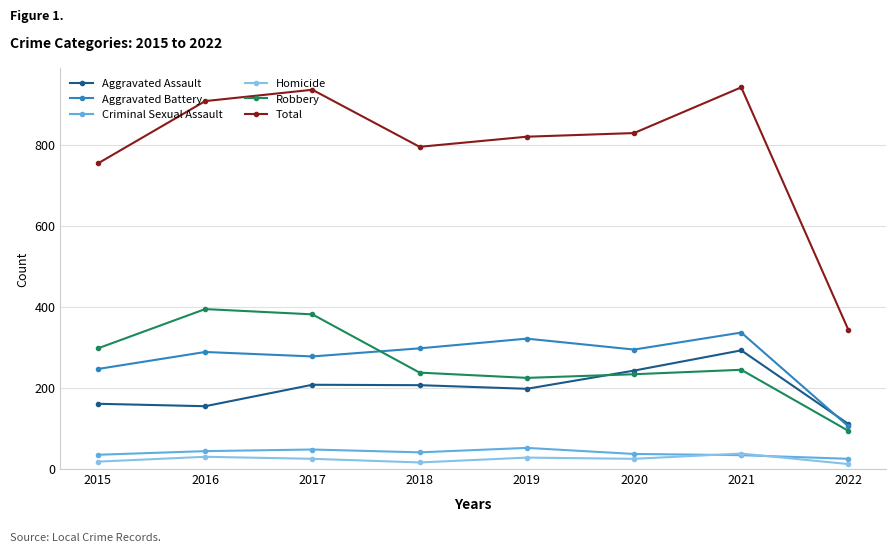

How many interior local peaks does the Aggravated Battery series have?

3